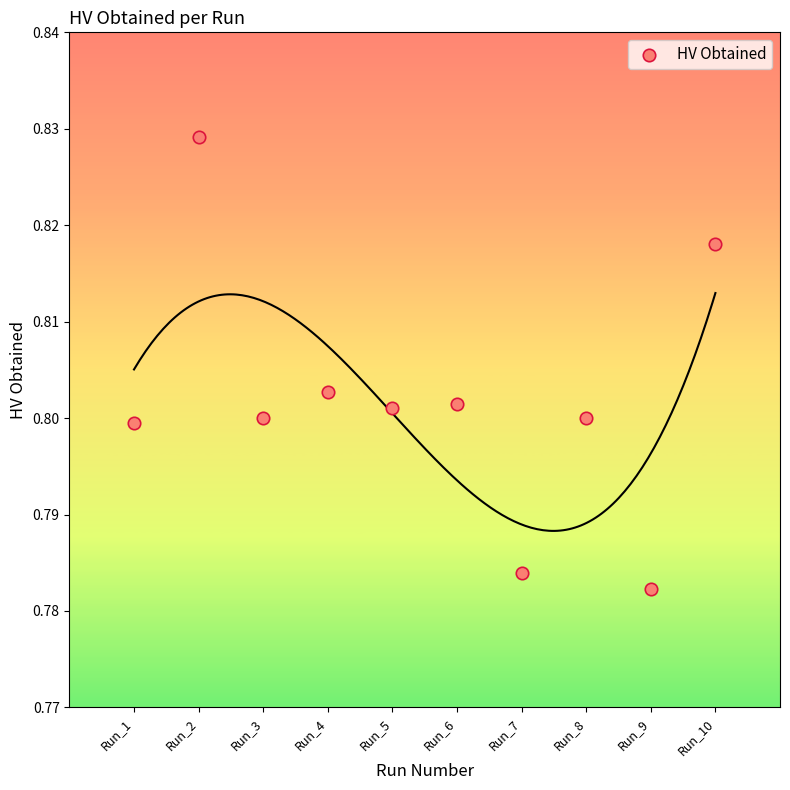

What is the average X value?

5.5